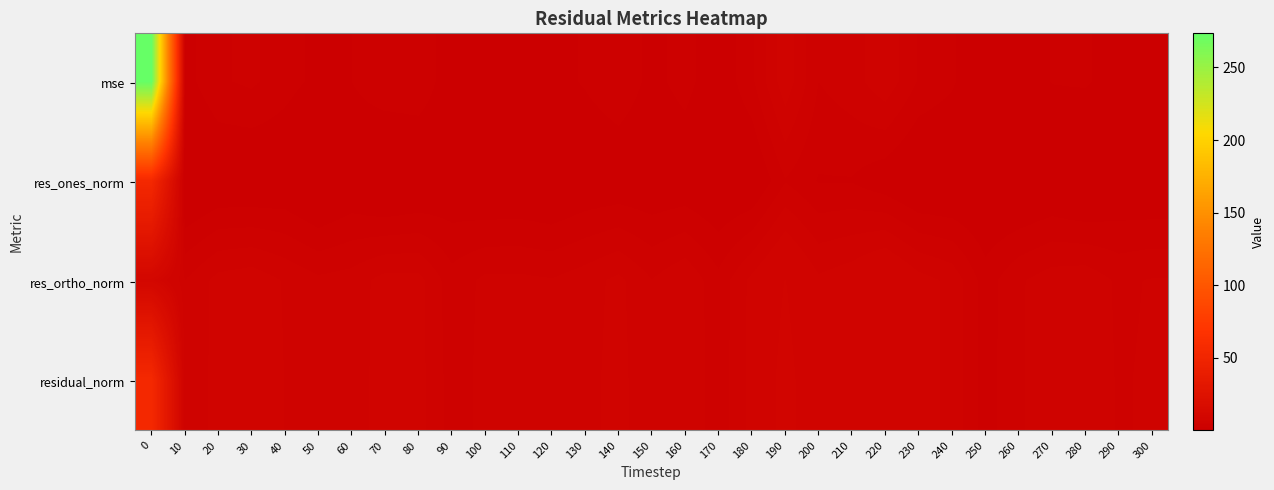

Which series changed the most between 70 and 280?

res_ortho_norm